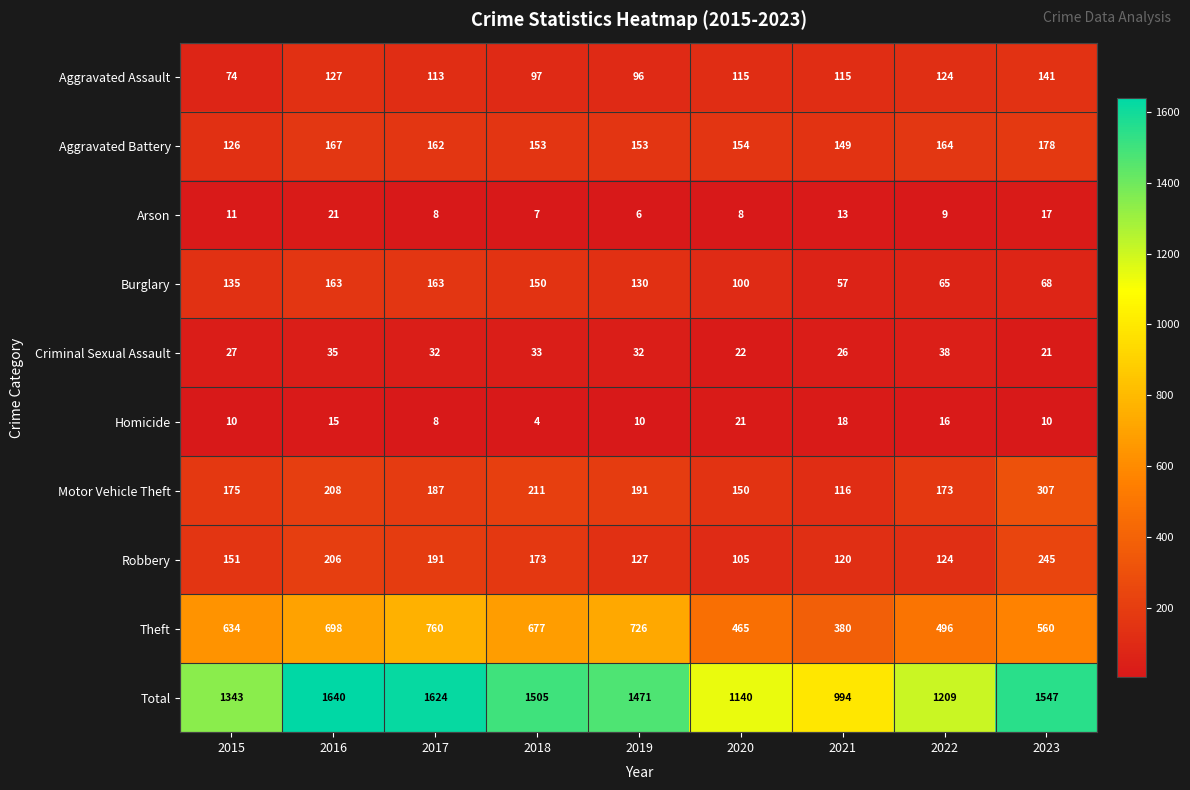

At which category is the sum across all series the highest?

2016